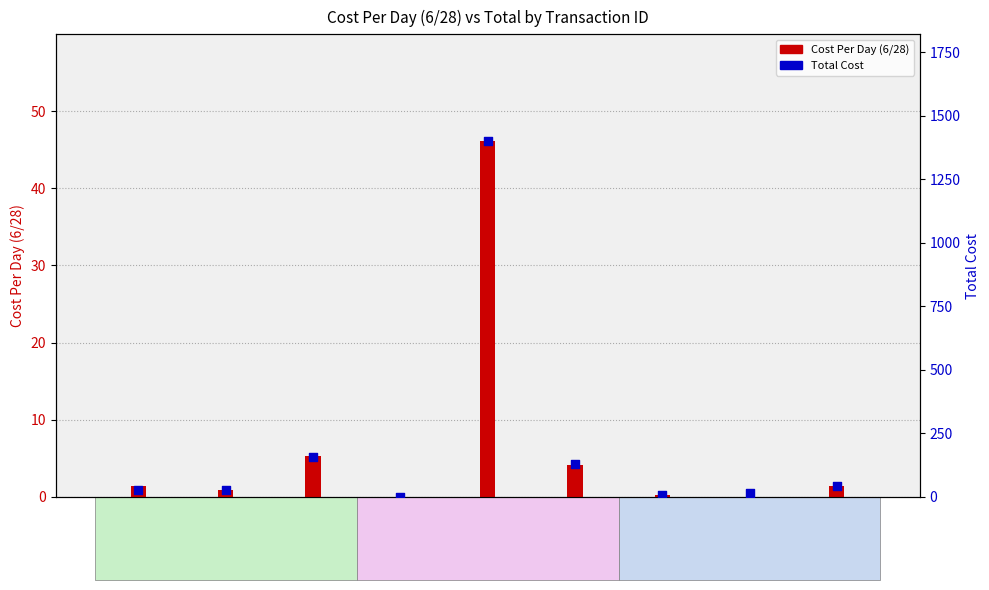

Which series has the largest total across all categories?

Total